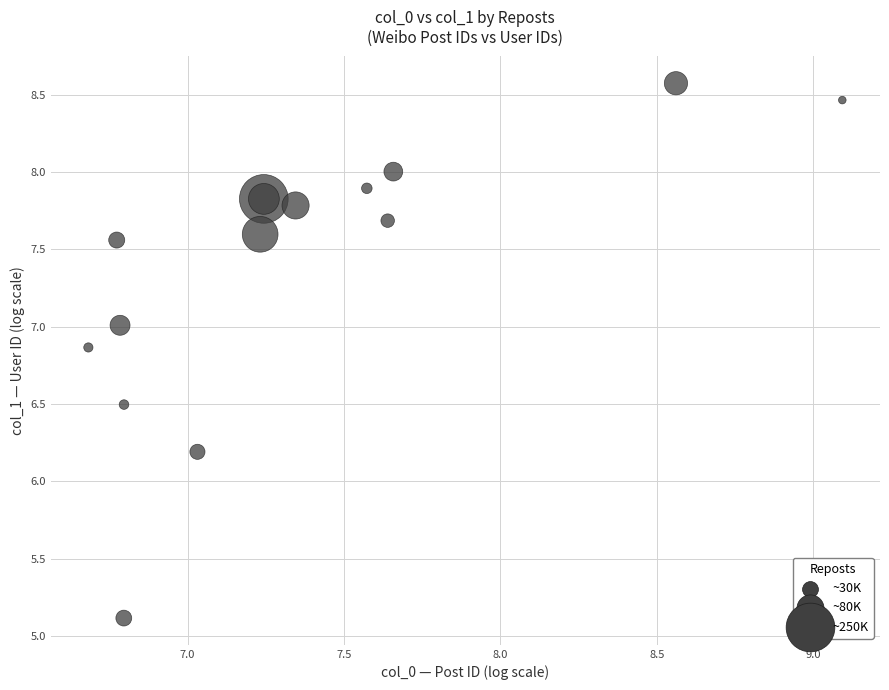

What Y value in the scatter plot is closest to 6?

6.2